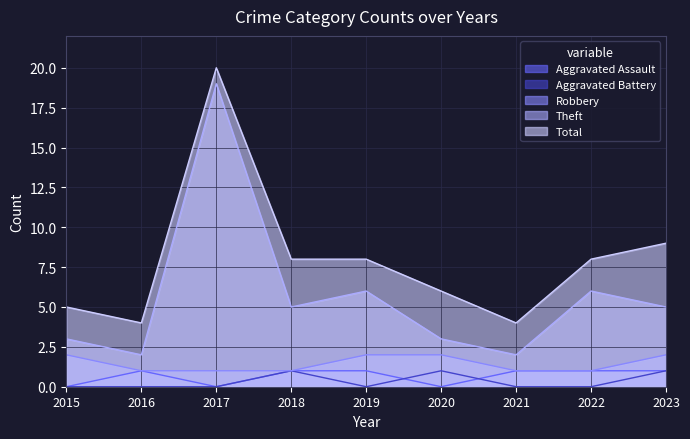

List the labels in order of Robbery value, smallest first.

2016, 2017, 2018, 2021, 2022, 2015, 2019, 2020, 2023